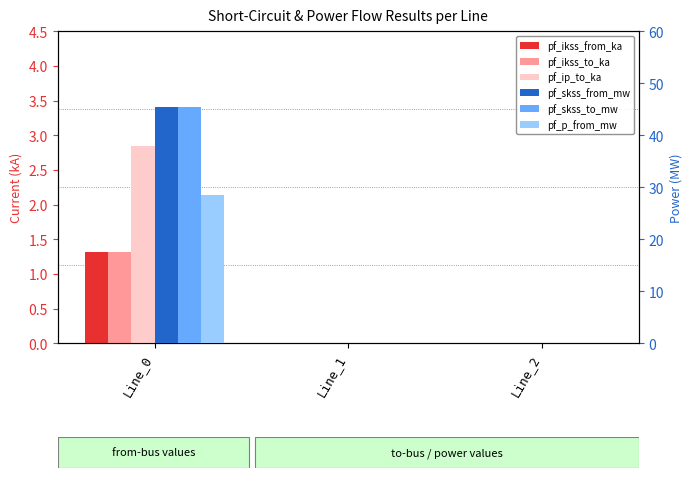

How many data points in pf_ikss_to_ka are above 0?

1